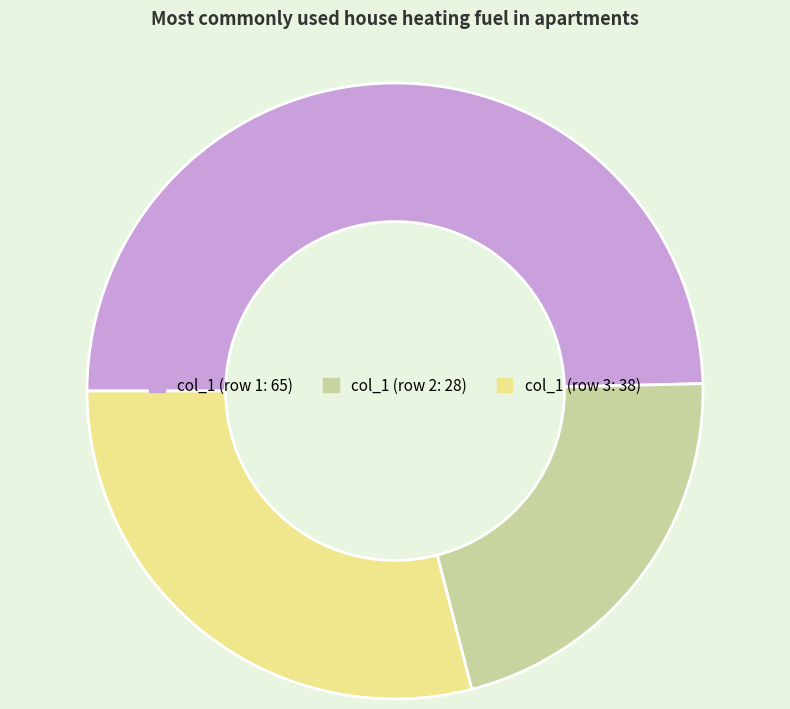

Is there any slice that represents more than half of the pie?

No